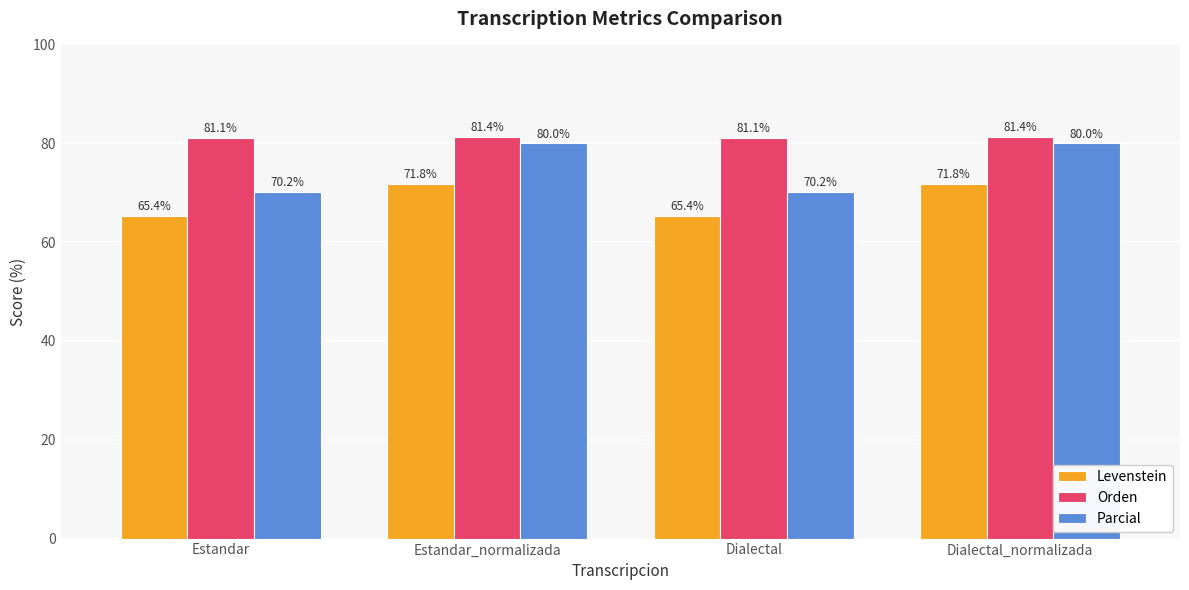

How many Orden values are between 81 and 82?

4